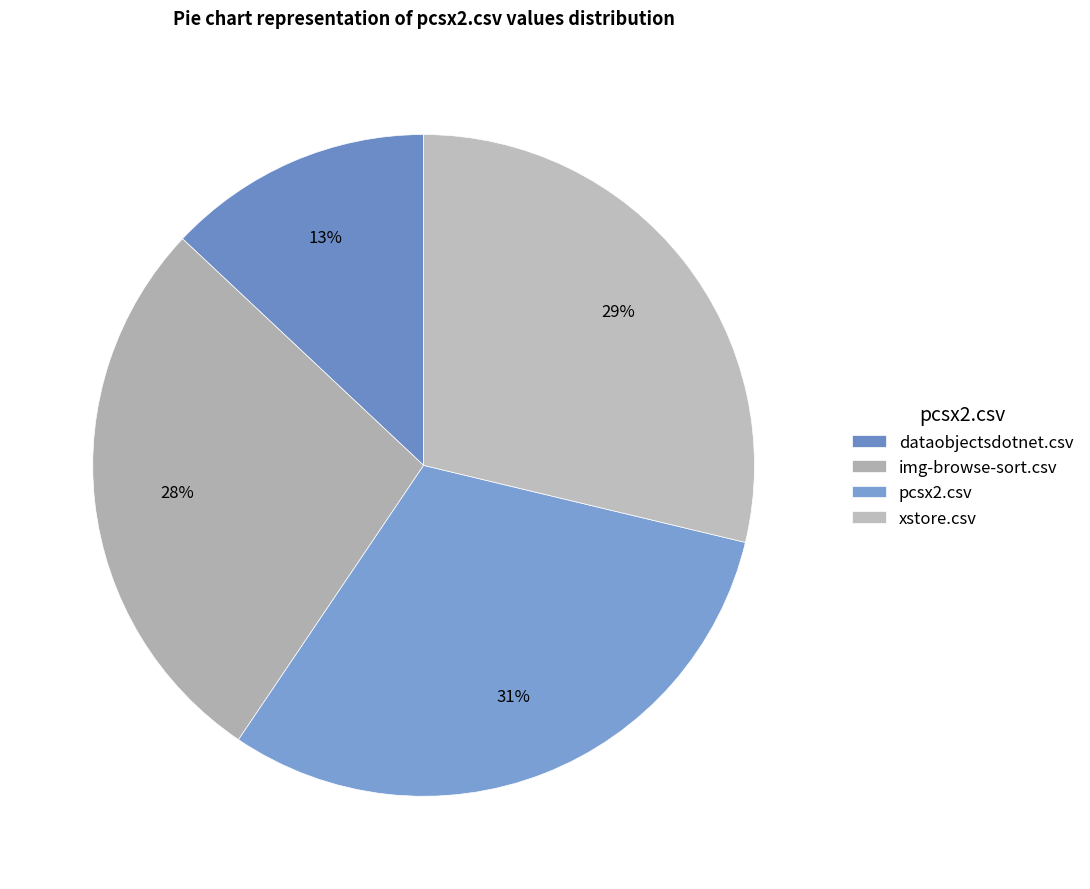

How many slices are in this pie chart?

4